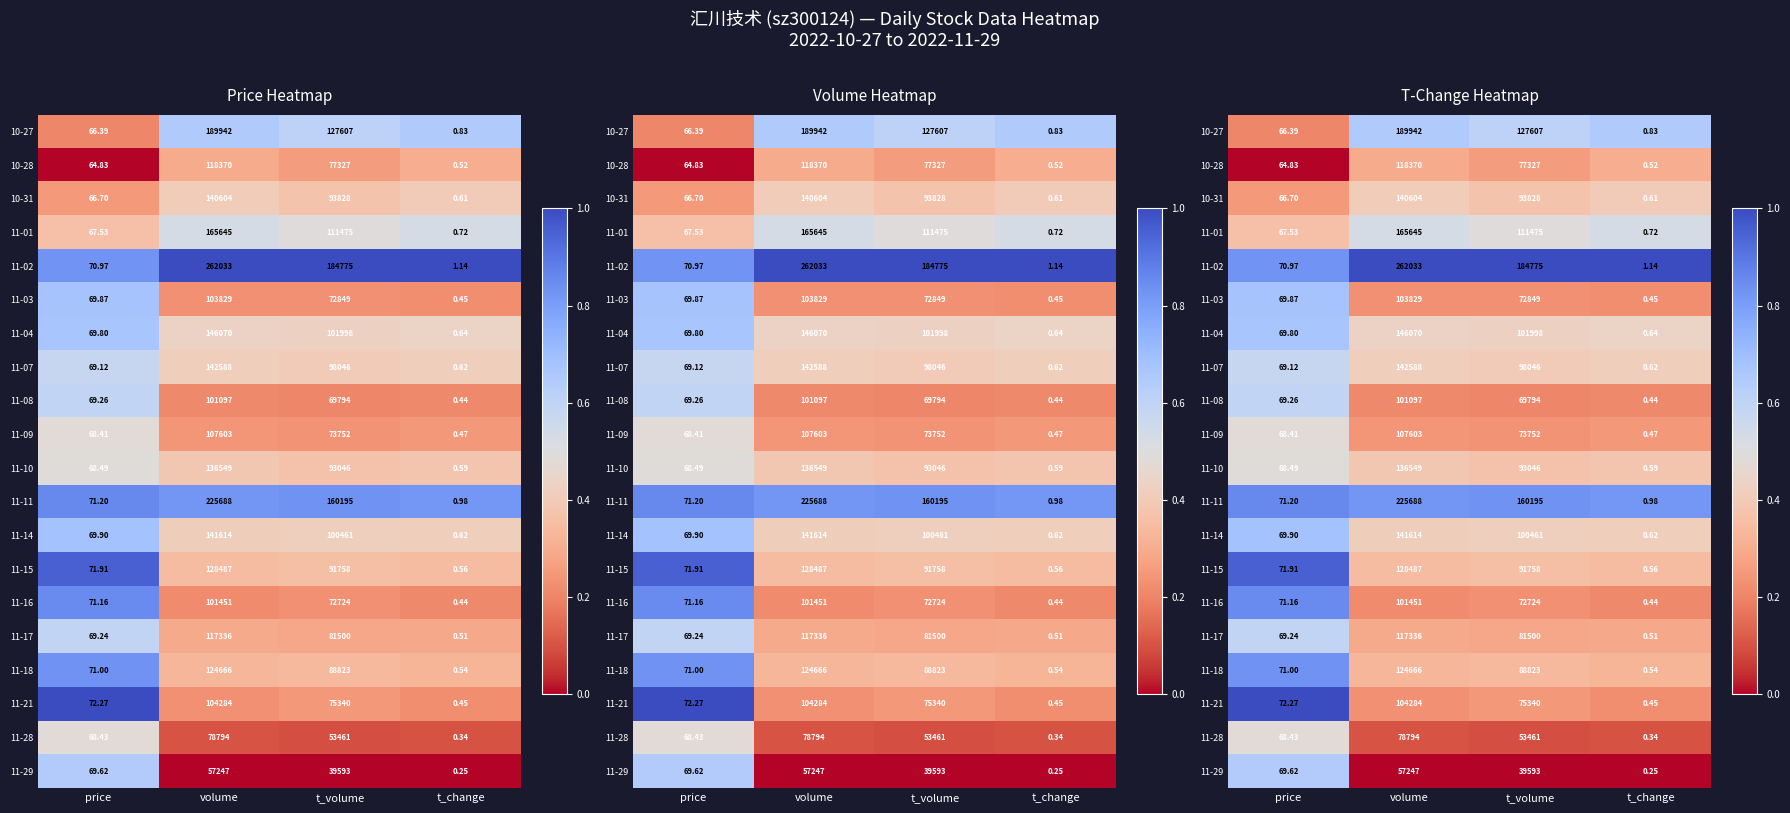

Rank the categories by 11-17 value from lowest to highest.

t_volume, t_change, volume, price